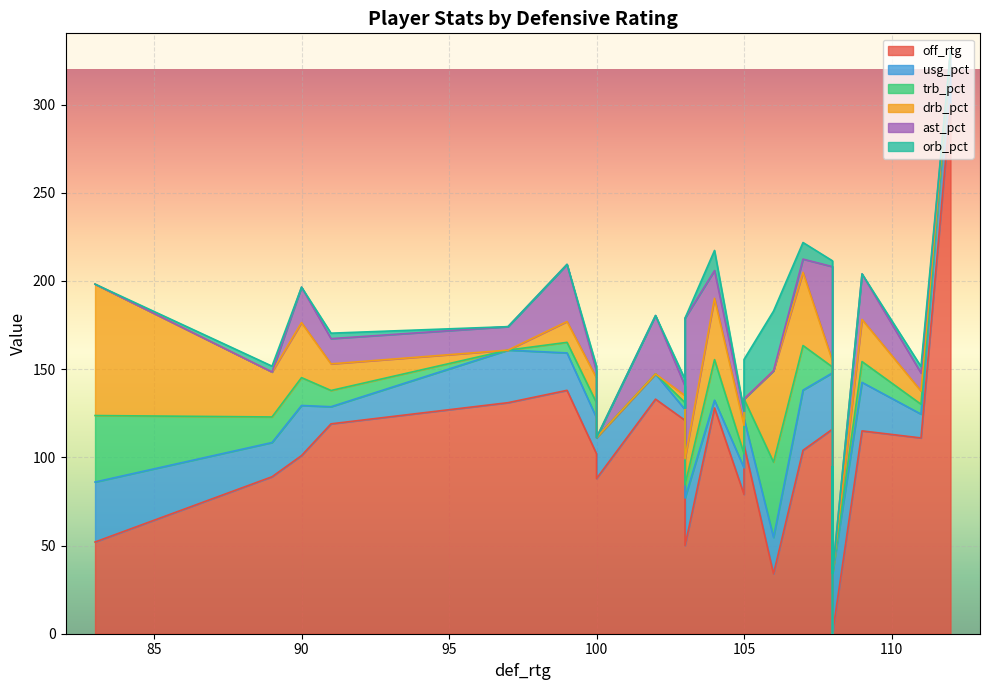

True or false: drb_pct and trb_pct cross at least once.

False